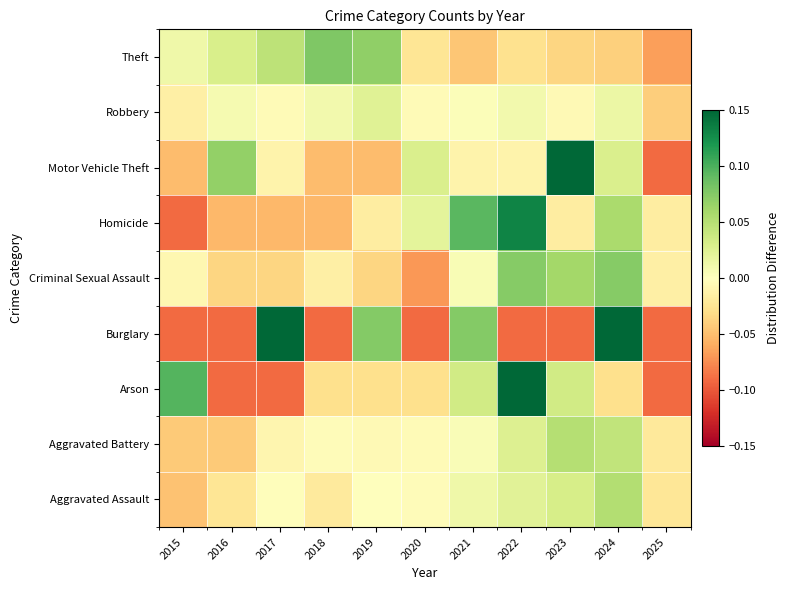

What is the difference between the highest and lowest values at 2017?

0.3